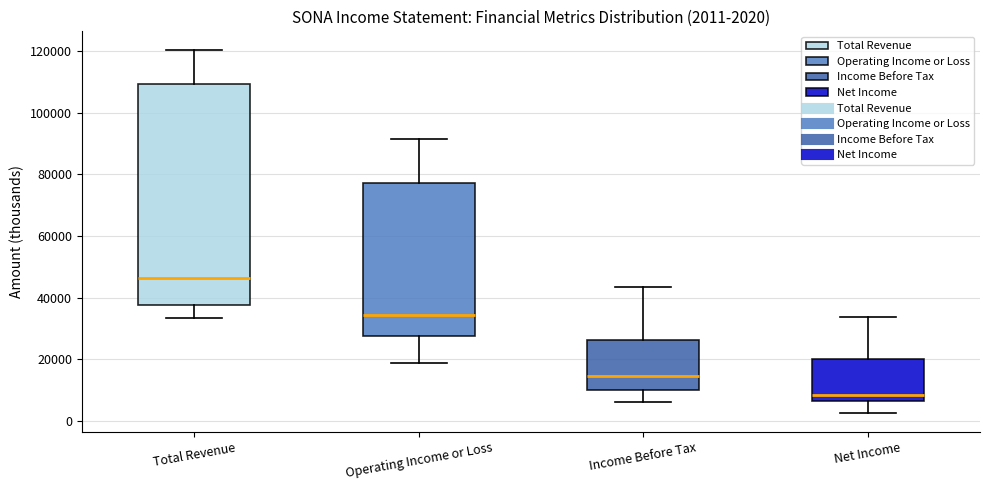

Which box is the tallest, from its lower edge to its upper edge?

Total Revenue